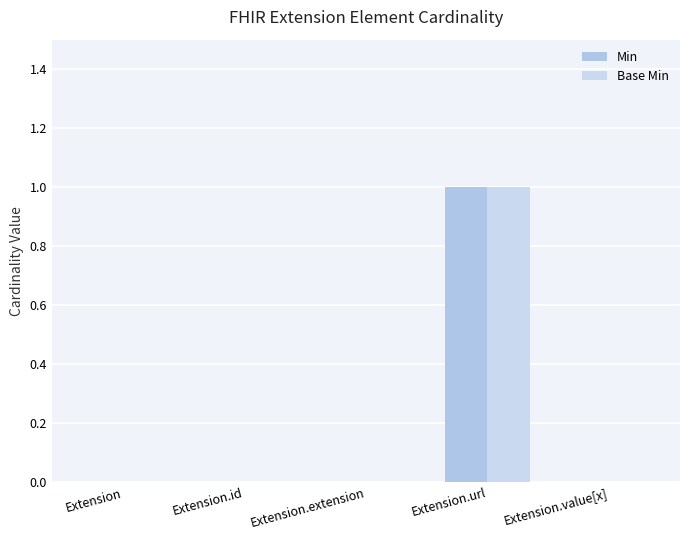

The value of Base Min at Extension is 0. True or false?

True